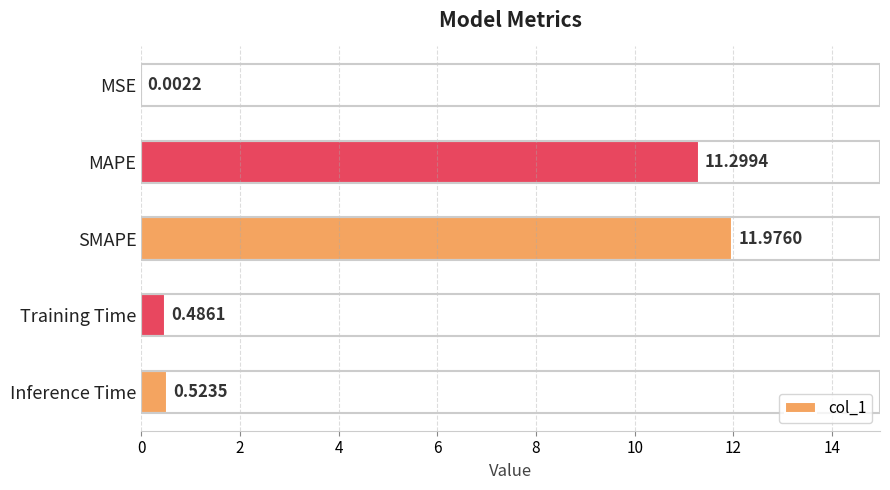

At which category does the chart reach its peak across all series?

SMAPE